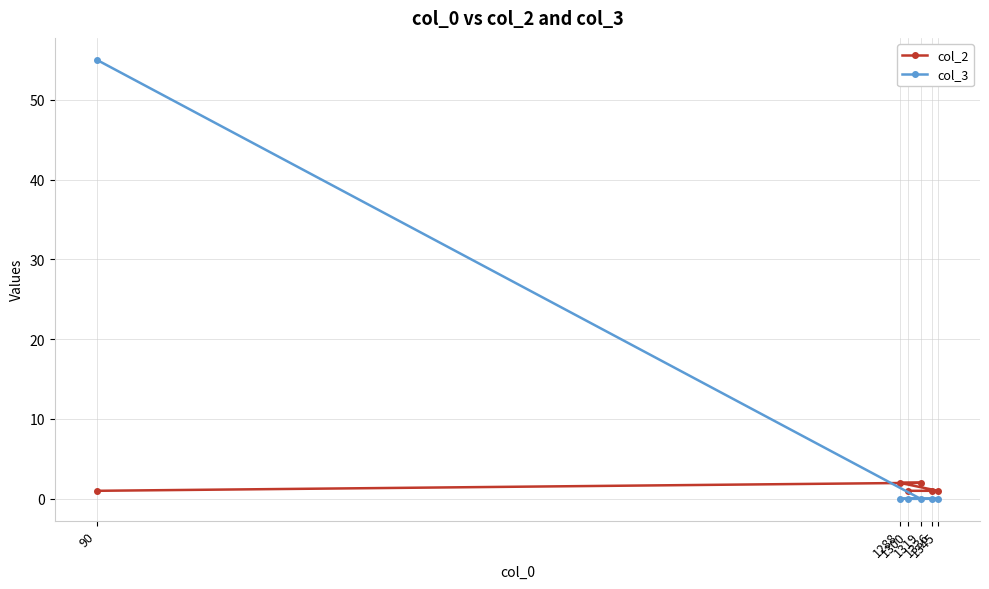

What is the average value of the col_3 series?

9